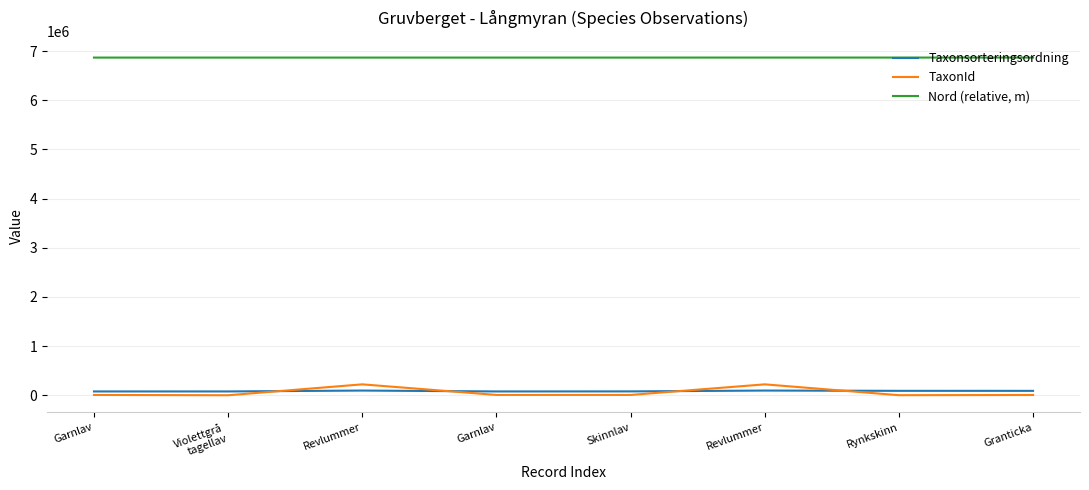

Is it true that TaxonId equals 56 at Violettgrå
tagellav?

False